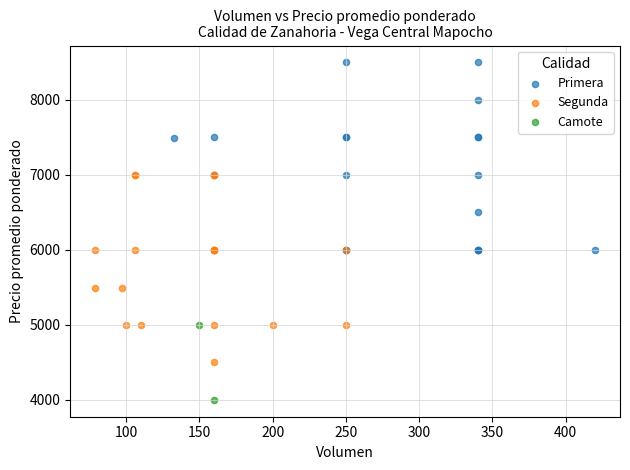

What are all the series names shown in the legend?

Primera, Segunda, Camote